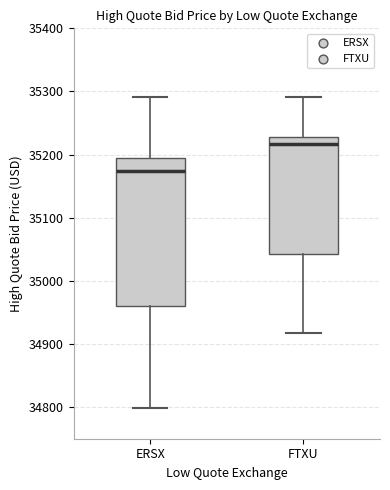

Which box's median line is the lowest?

ERSX